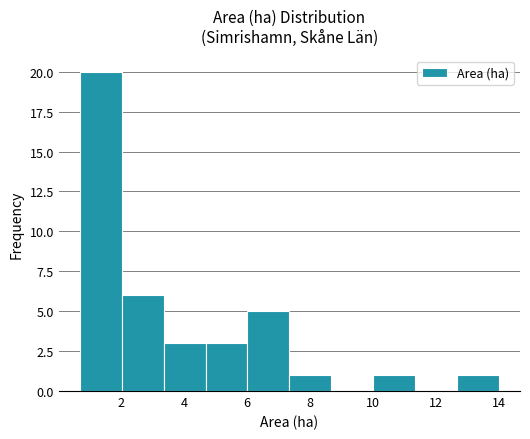

How tall is the bar that spans 7.4 to 8.6 on the x-axis? Neither the bar edges nor the heights are printed on the chart, so give them approximately, as read against the axes.

1